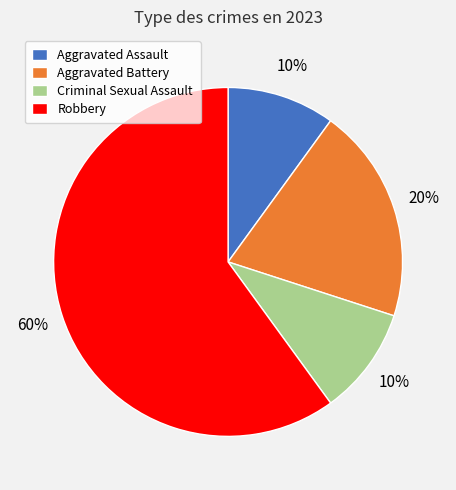

True or false: Robbery accounts for 45% of the total.

False